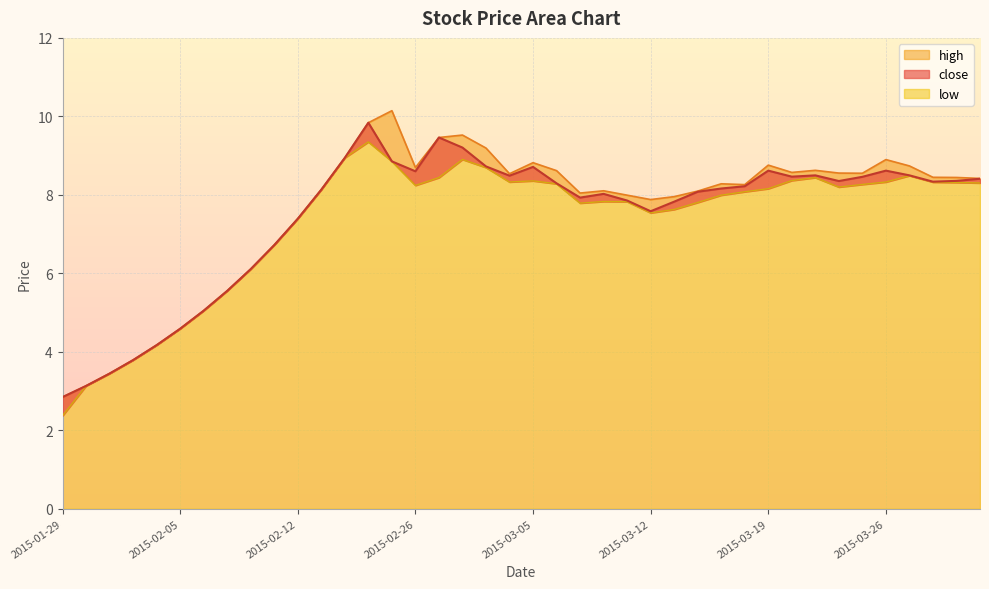

At how many categories does at least one series exceed 7?

30